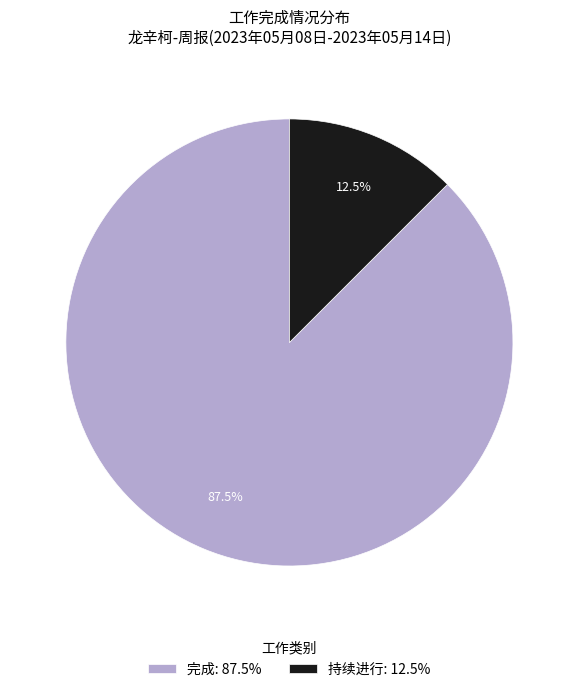

Which has a higher value, 完成: 87.5% or 持续进行: 12.5%?

完成: 87.5%